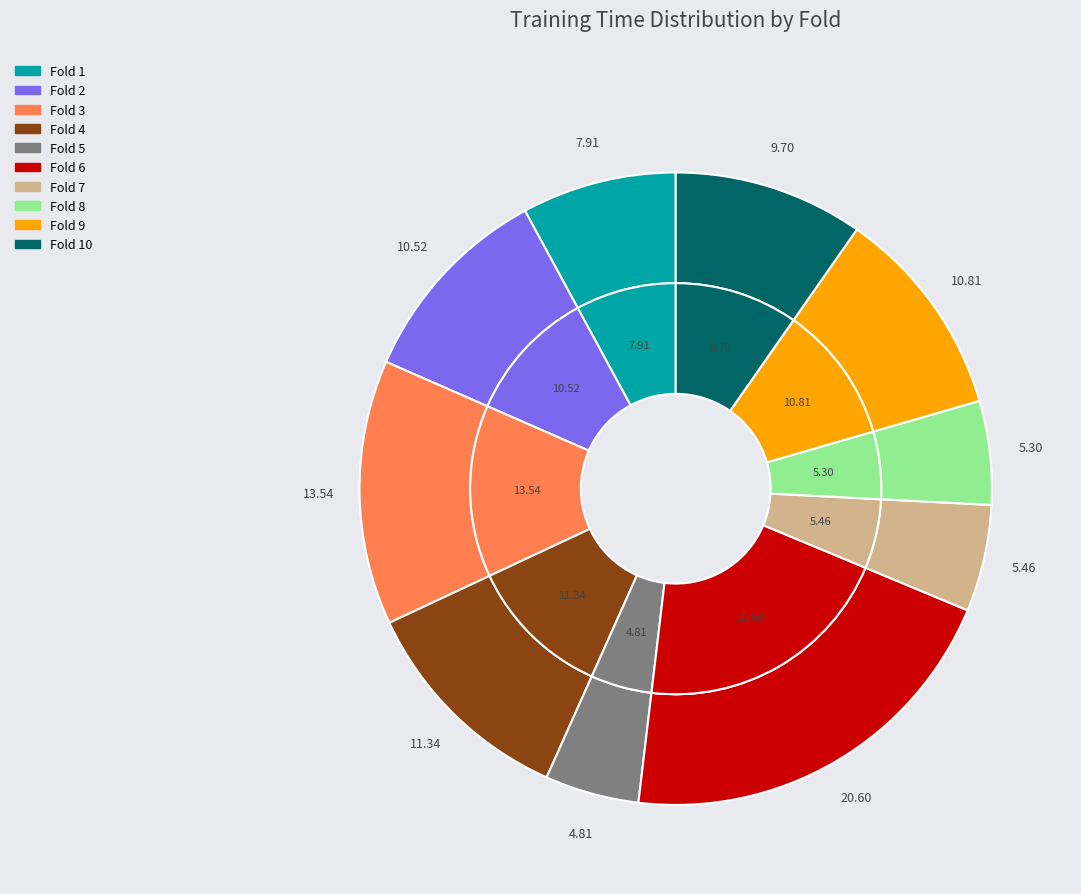

Is it true that Fold 5 is 5% of the pie?

True